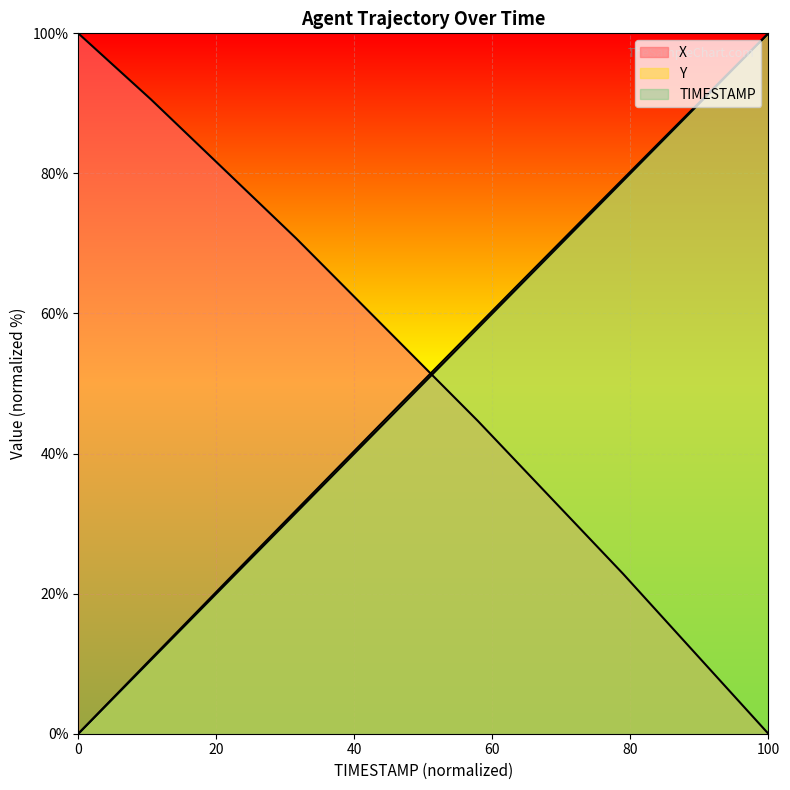

Is the value of X at 29.2 greater than the value of TIMESTAMP at 28.5?

Yes